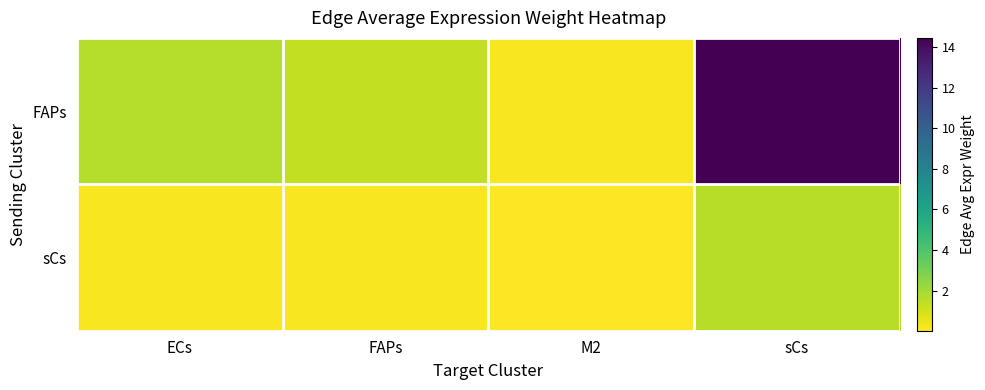

At M2, list the series in order from smallest to largest.

sCs, FAPs